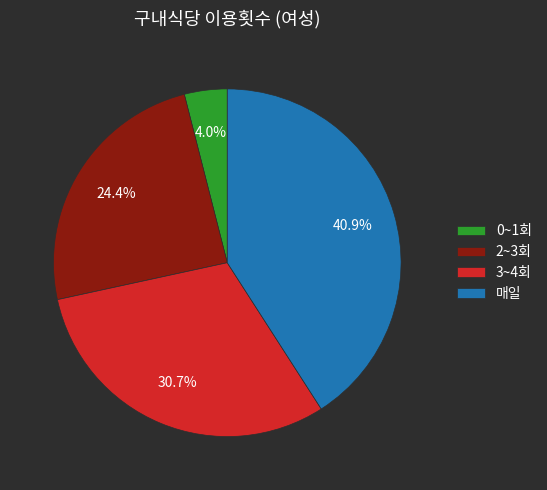

Is it true that 2~3회 is 24% of the pie?

True